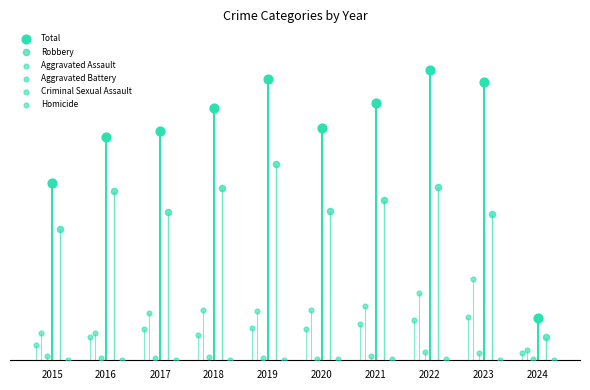

Which series has the largest Y range (max minus min)?

Total